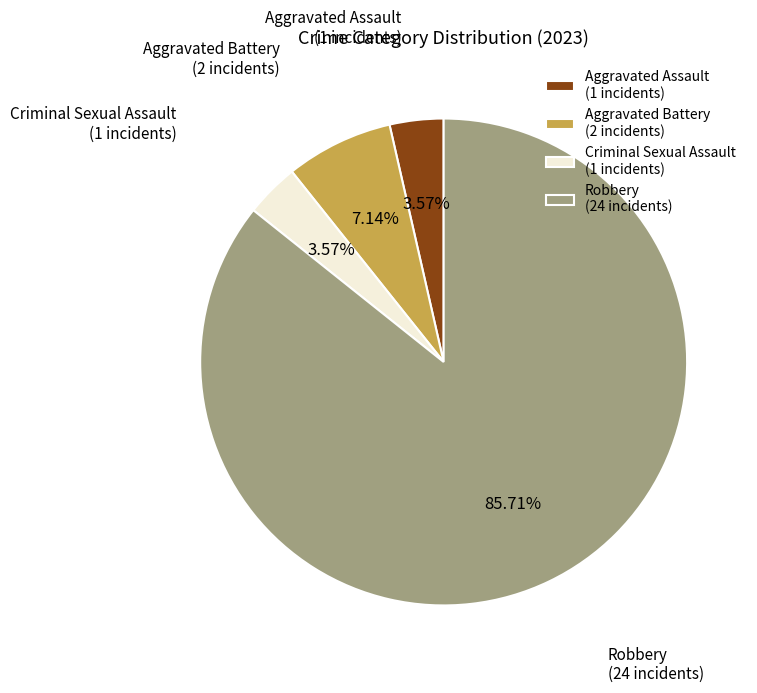

To the nearest percent, what is the difference between the Aggravated Battery and Aggravated Assault slice percentages?

4%